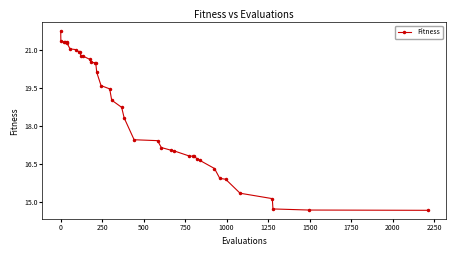

What is the minimum value shown in the chart?

14.7